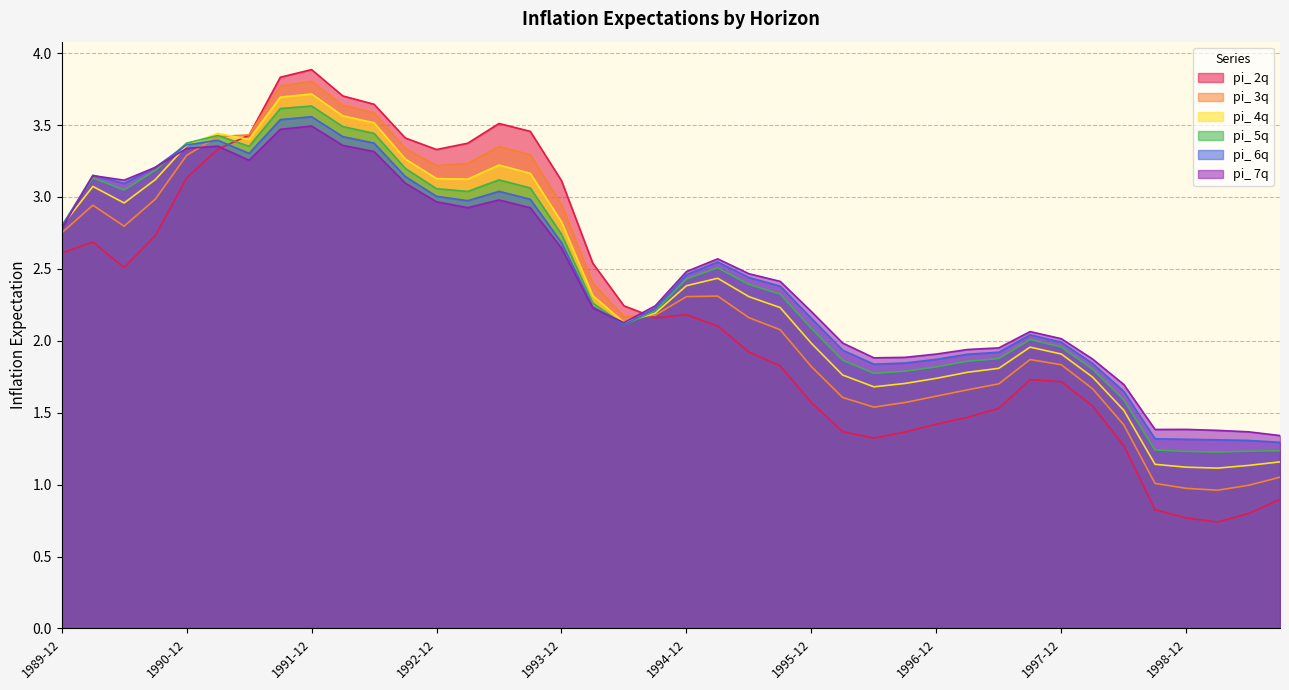

What is the average value of the pi_ 4q series?

2.4